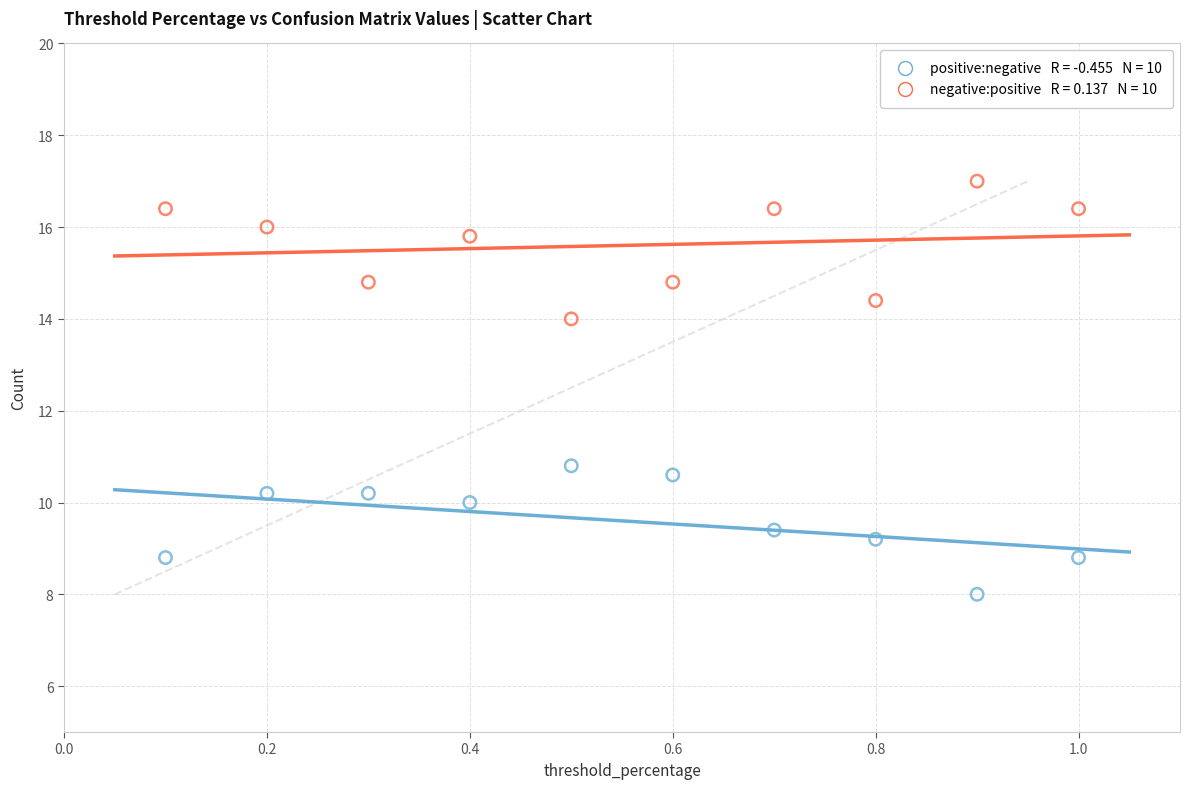

Across all series, what Y value is closest to 12?

10.8